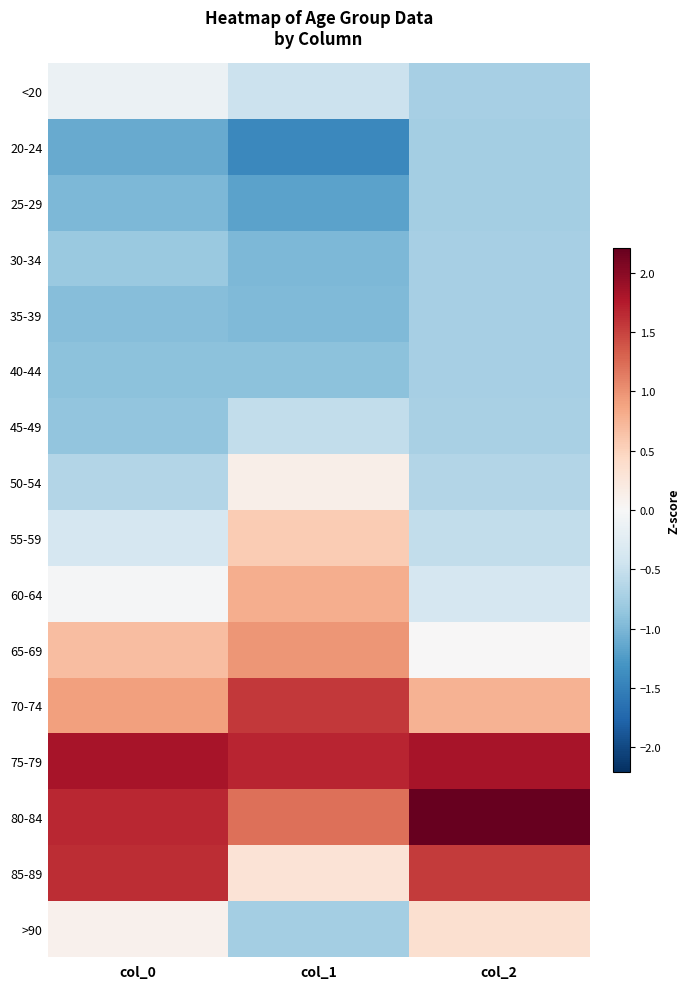

At how many categories does at least one series exceed 0?

3